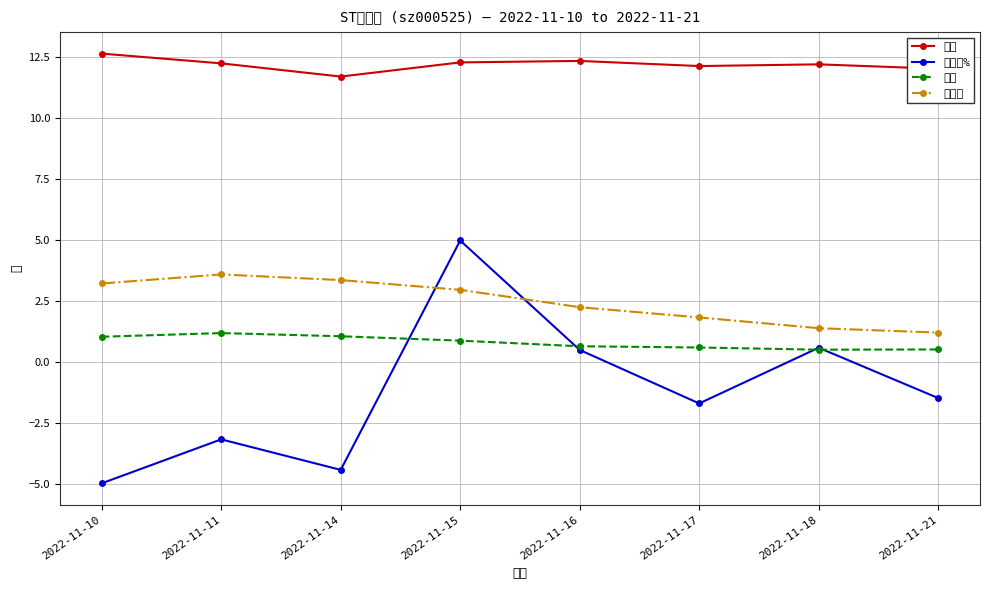

Reading right to left, what are all the values shown in this chart?

价格: 2022-11-21=12.0	2022-11-18=12.2	2022-11-17=12.1	2022-11-16=12.3	2022-11-15=12.3	2022-11-14=11.7	2022-11-11=12.2	2022-11-10=12.6
涨跌幅%: 2022-11-21=-1.5	2022-11-18=0.6	2022-11-17=-1.7	2022-11-16=0.5	2022-11-15=5.0	2022-11-14=-4.4	2022-11-11=-3.2	2022-11-10=-5.0
量比: 2022-11-21=0.5	2022-11-18=0.5	2022-11-17=0.6	2022-11-16=0.6	2022-11-15=0.9	2022-11-14=1.1	2022-11-11=1.2	2022-11-10=1.0
换手率: 2022-11-21=1.2	2022-11-18=1.4	2022-11-17=1.8	2022-11-16=2.2	2022-11-15=3.0	2022-11-14=3.4	2022-11-11=3.6	2022-11-10=3.2